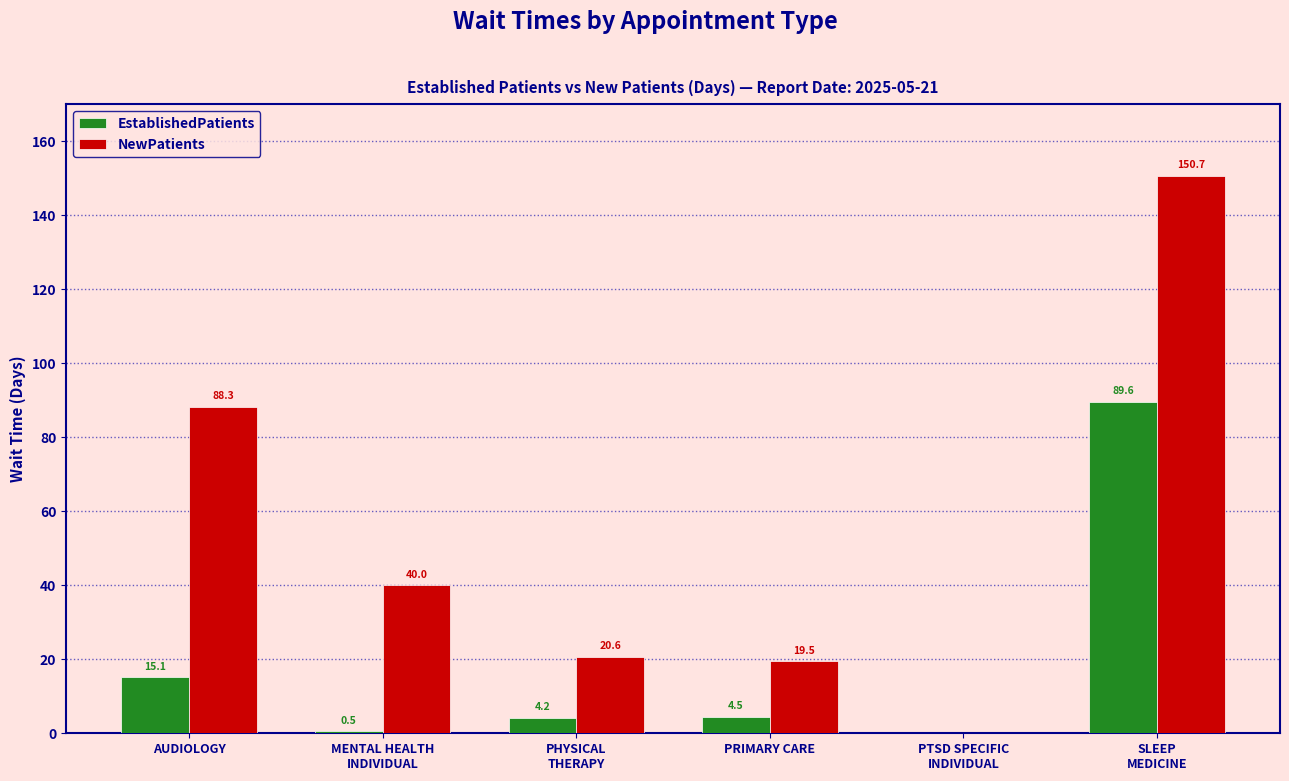

Is it true that EstablishedPatients equals 158.7 at SLEEP
MEDICINE?

False